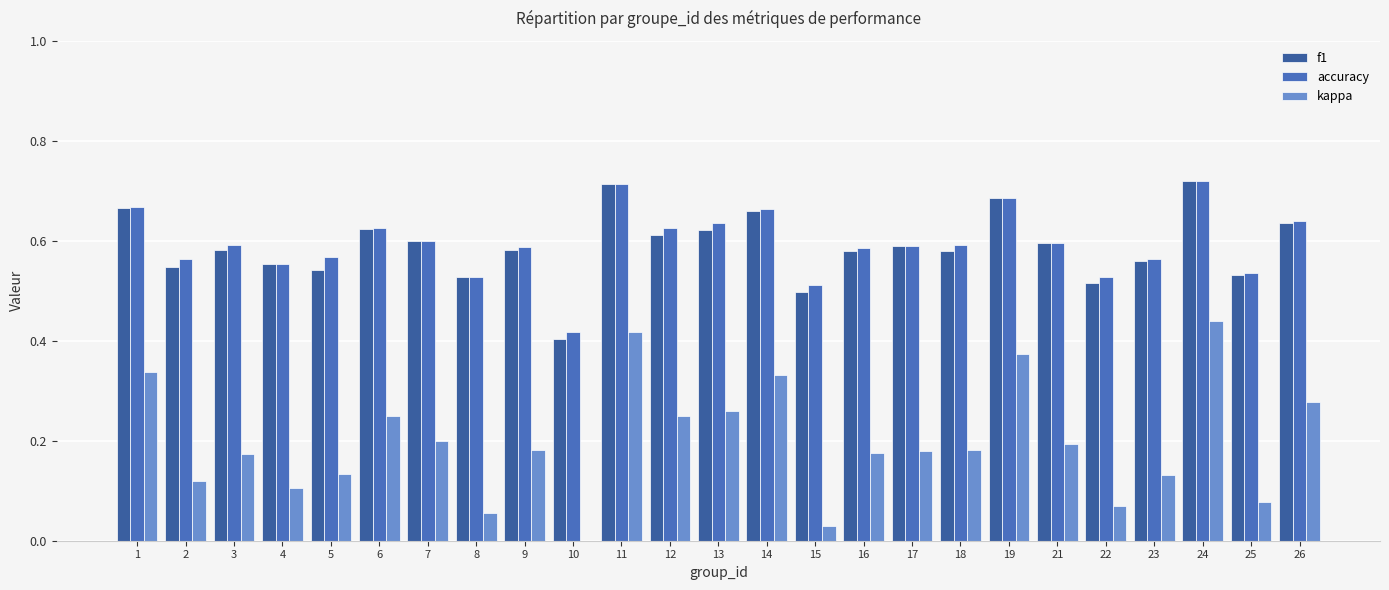

Count the number of data series in this chart.

3